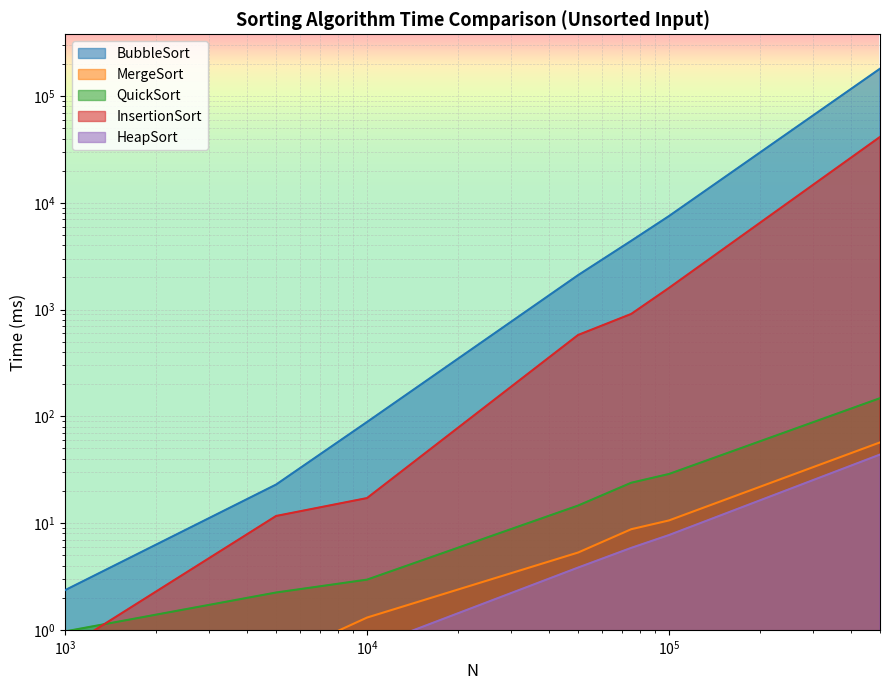

Which series changed the most between 5000 and 100000?

BubbleSort